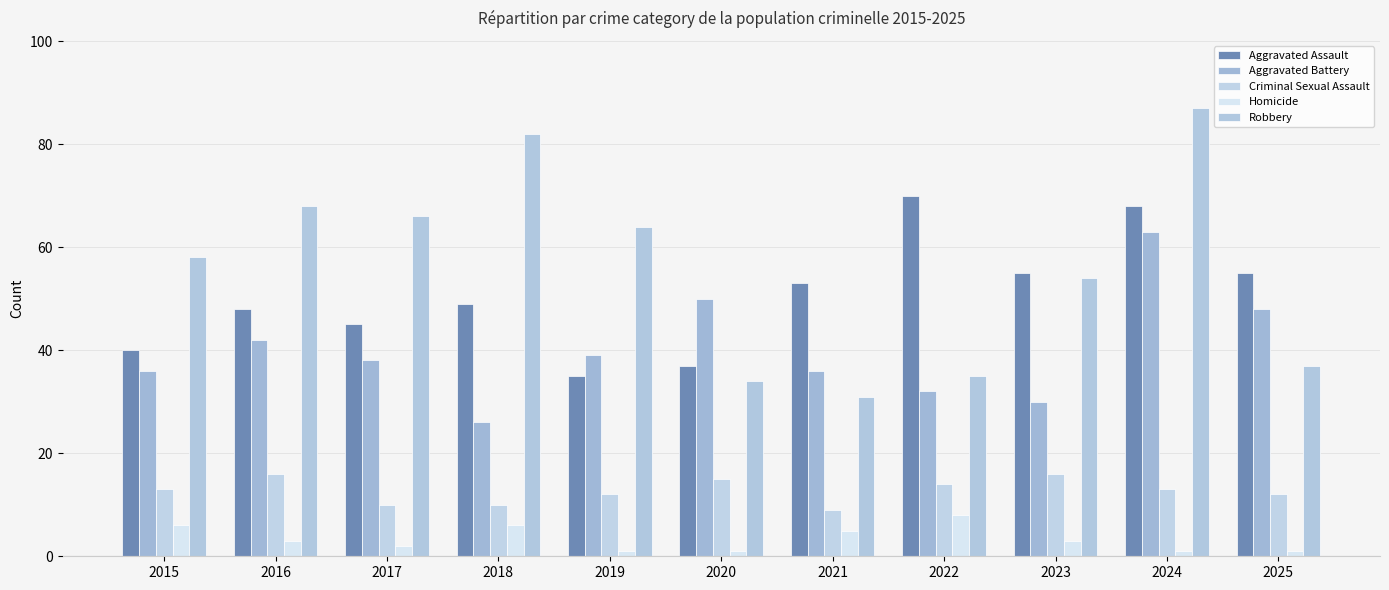

Reading left to right, what are all the values shown in this chart?

Aggravated Assault: 2015=40	2016=48	2017=45	2018=49	2019=35	2020=37	2021=53	2022=70	2023=55	2024=68	2025=55
Aggravated Battery: 2015=36	2016=42	2017=38	2018=26	2019=39	2020=50	2021=36	2022=32	2023=30	2024=63	2025=48
Criminal Sexual Assault: 2015=13	2016=16	2017=10	2018=10	2019=12	2020=15	2021=9	2022=14	2023=16	2024=13	2025=12
Homicide: 2015=6	2016=3	2017=2	2018=6	2019=1	2020=1	2021=5	2022=8	2023=3	2024=1	2025=1
Robbery: 2015=58	2016=68	2017=66	2018=82	2019=64	2020=34	2021=31	2022=35	2023=54	2024=87	2025=37